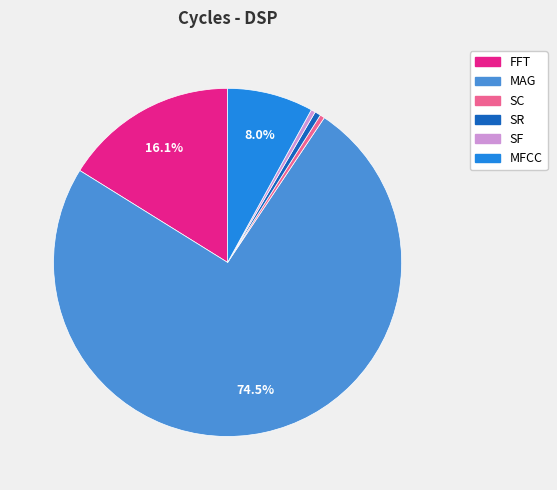

What percentage is NOT represented by FFT?

83.9%